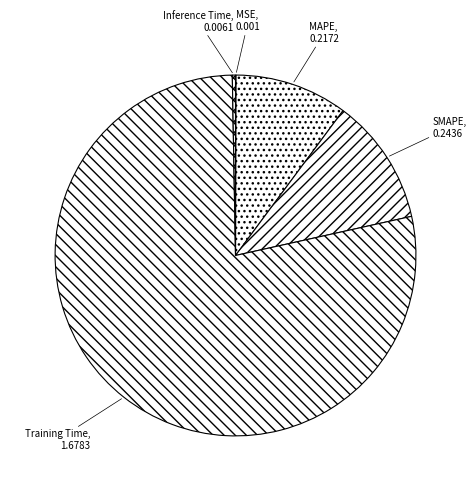

Do Inference Time and MAPE together represent more than half of the pie?

No